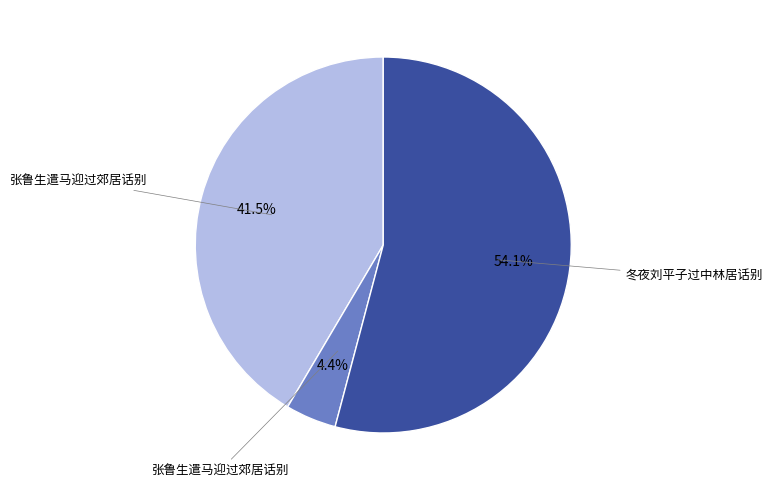

Is there a majority slice in this chart?

Yes